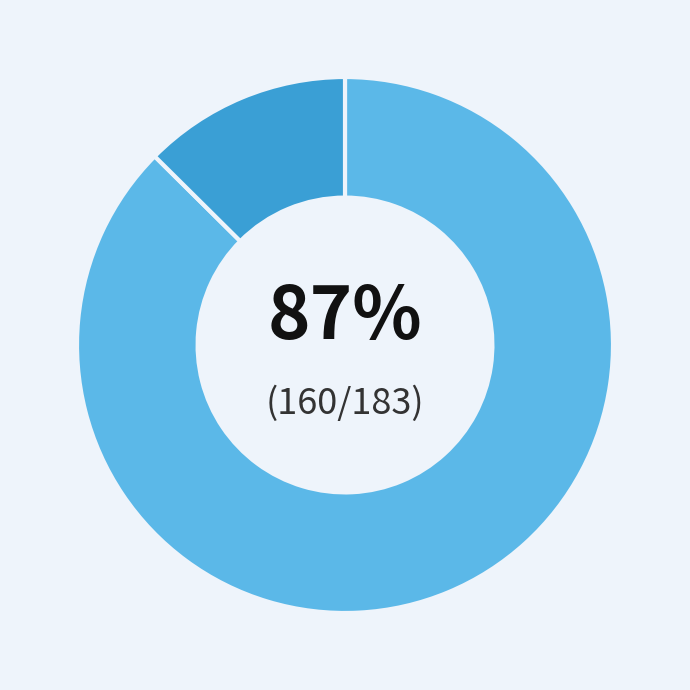

Is there any slice that represents more than half of the pie?

Yes